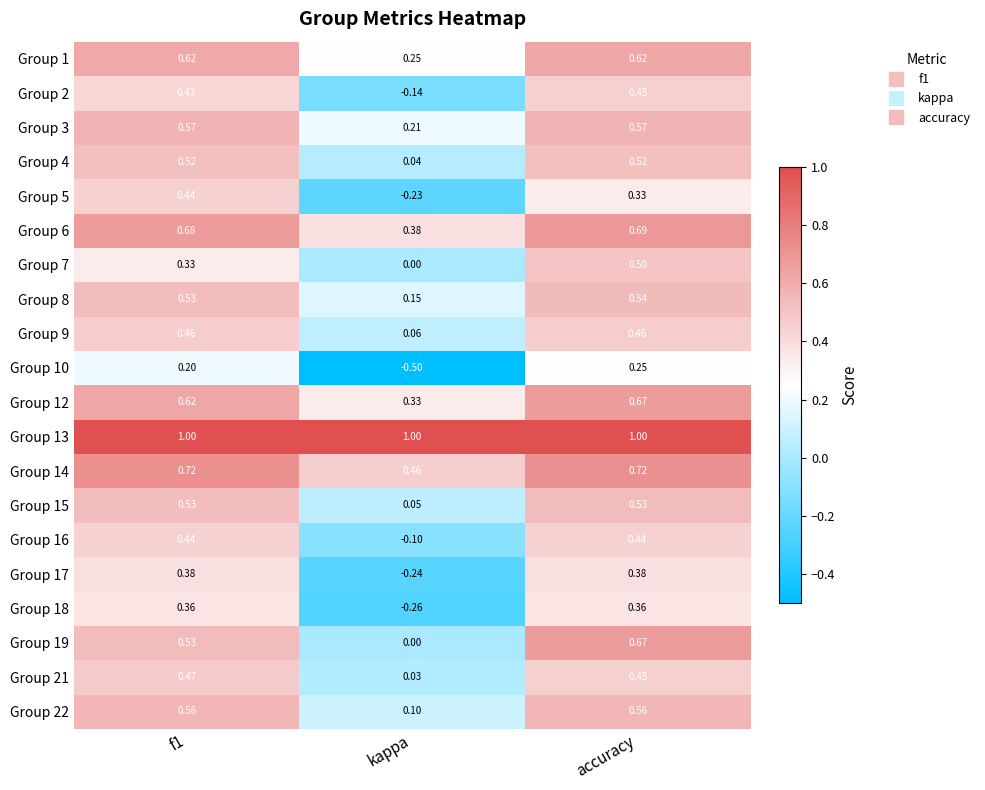

At which label is Group 16 closest to 0?

kappa